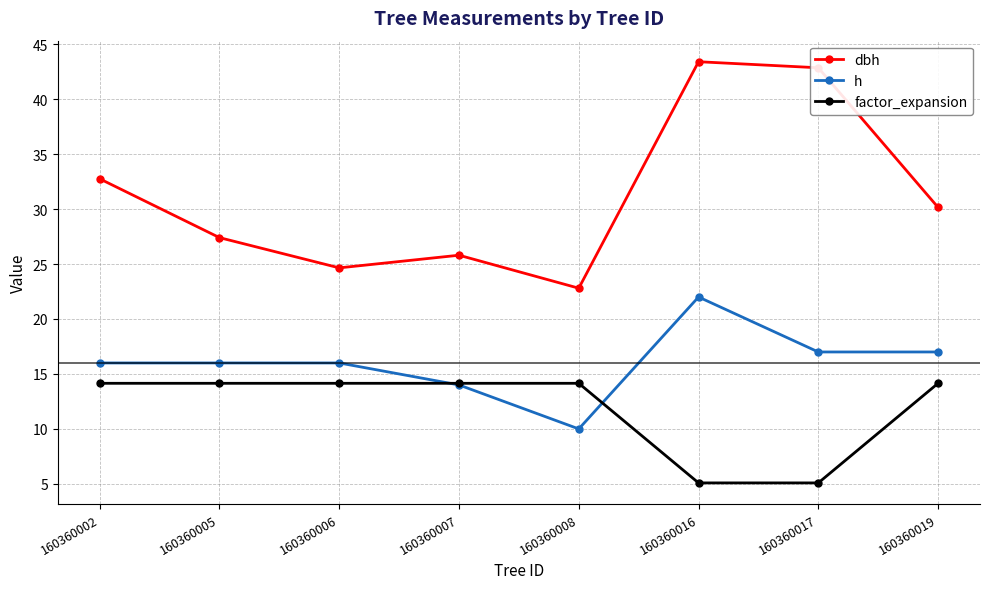

At which category is the sum across all series the highest?

160360016